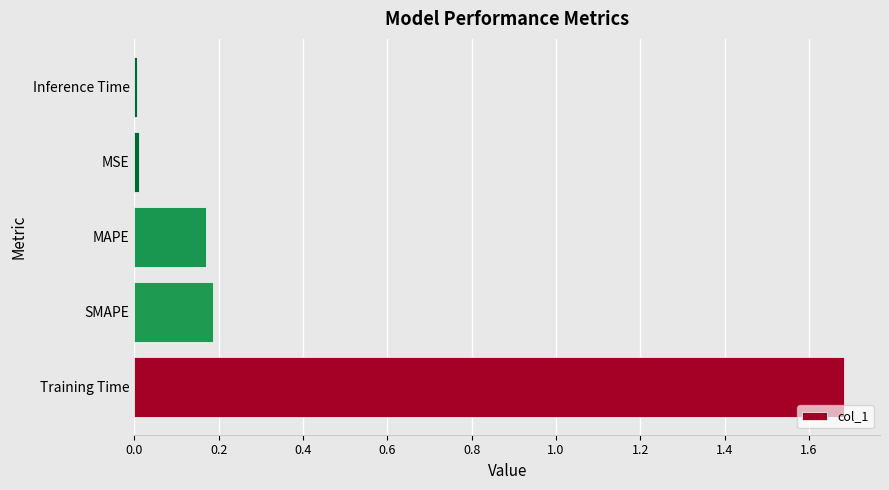

Is it true that the value at MAPE is 0.2?

True